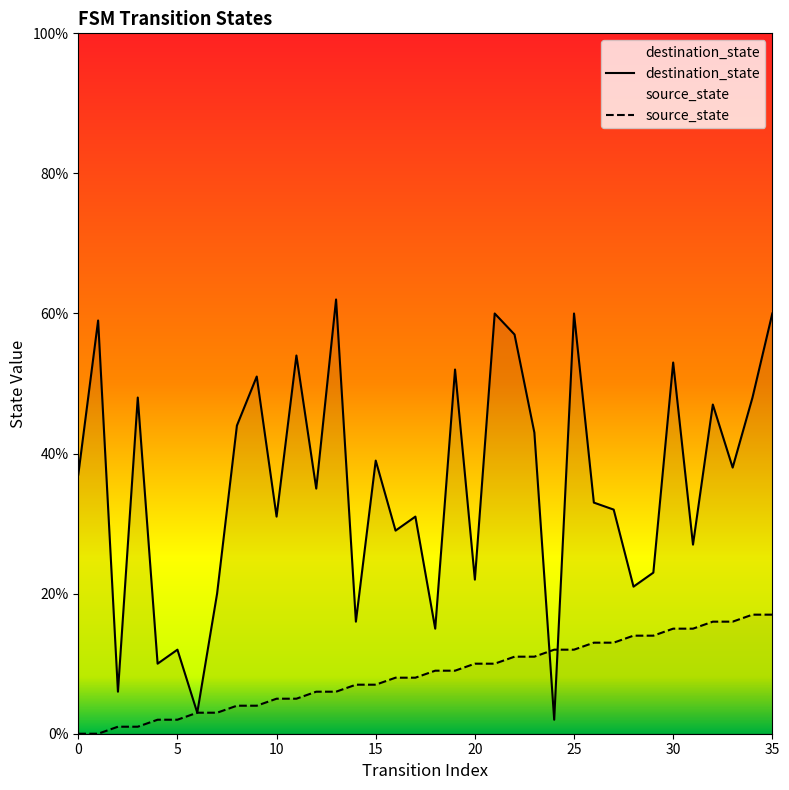

Count the number of data series in this chart.

2